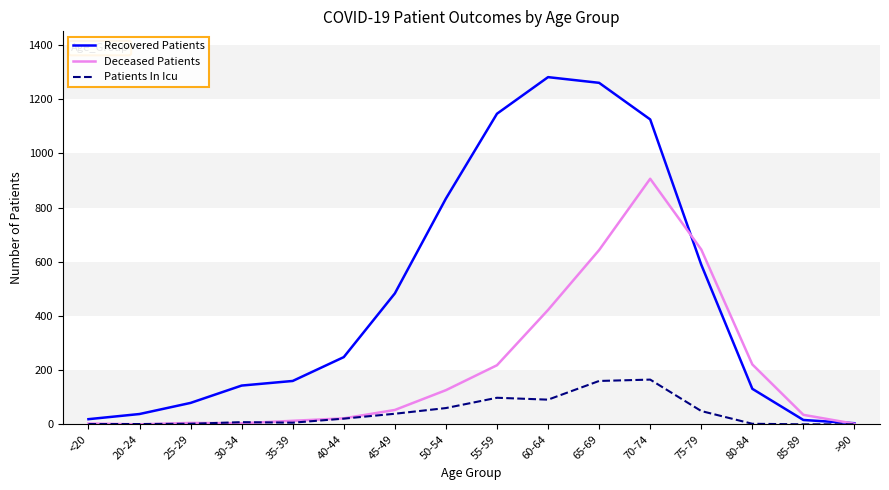

The value of Deceased Patients at 70-74 is 1425. True or false?

False